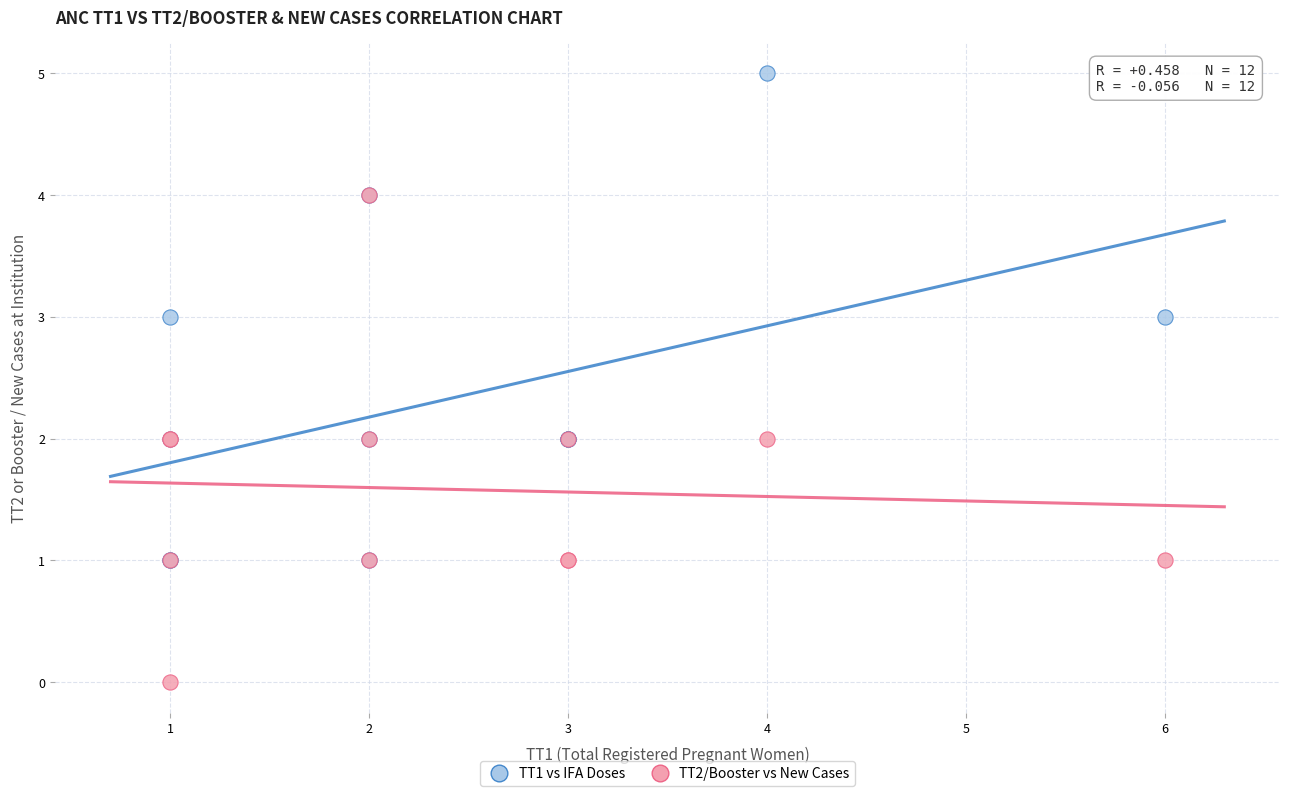

What are all the series names shown in the legend?

TT1 vs IFA Doses, TT2/Booster vs New Cases